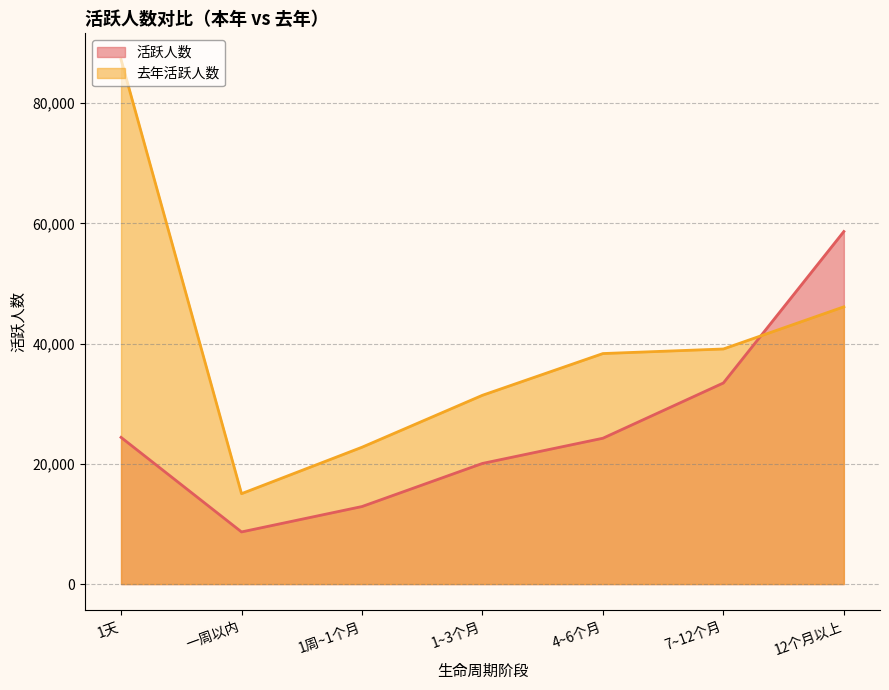

Rank the categories by 活跃人数 value from highest to lowest.

12个月以上, 7~12个月, 1天, 4~6个月, 1~3个月, 1周~1个月, 一周以内